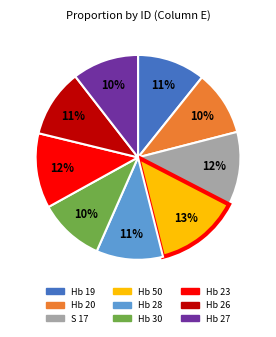

Which category has the biggest portion of the pie?

Hb 50